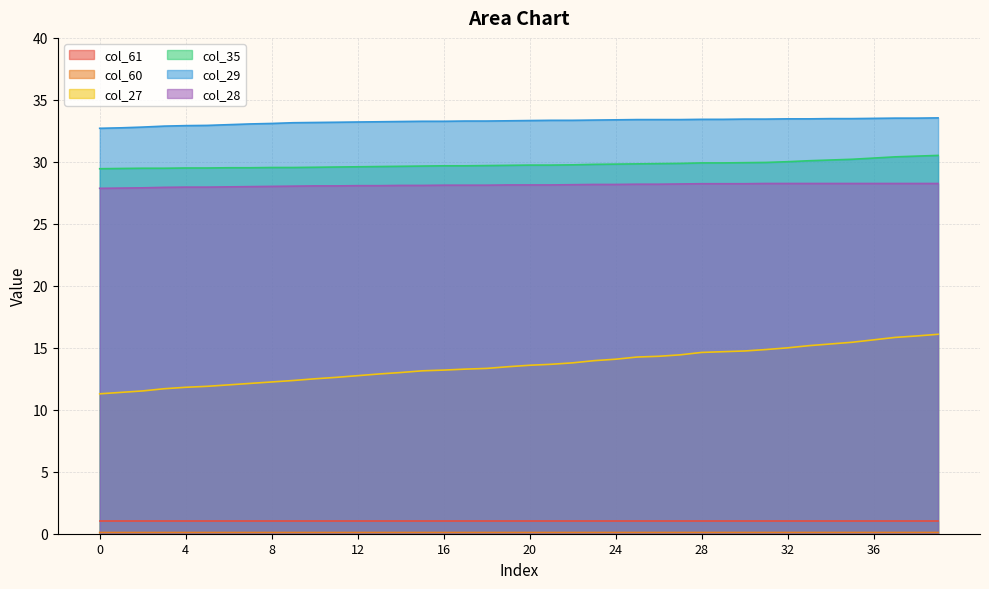

What is the difference between the maximum and minimum values in the col_35 series?

1.1